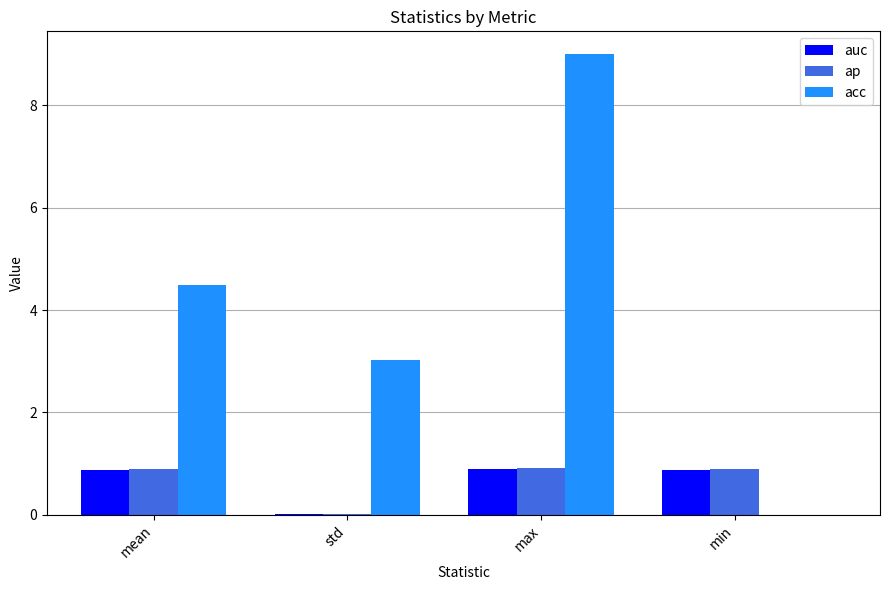

Between std and min, which series saw the biggest shift?

acc